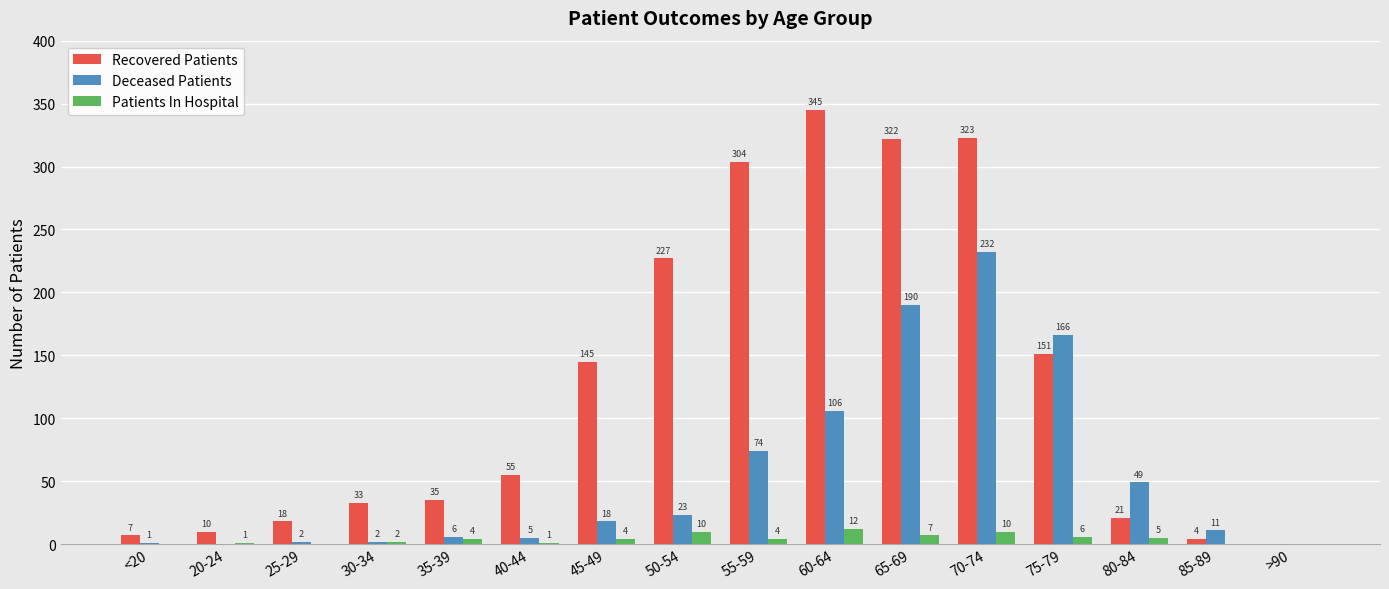

What is the sum of all Deceased Patients values?

885